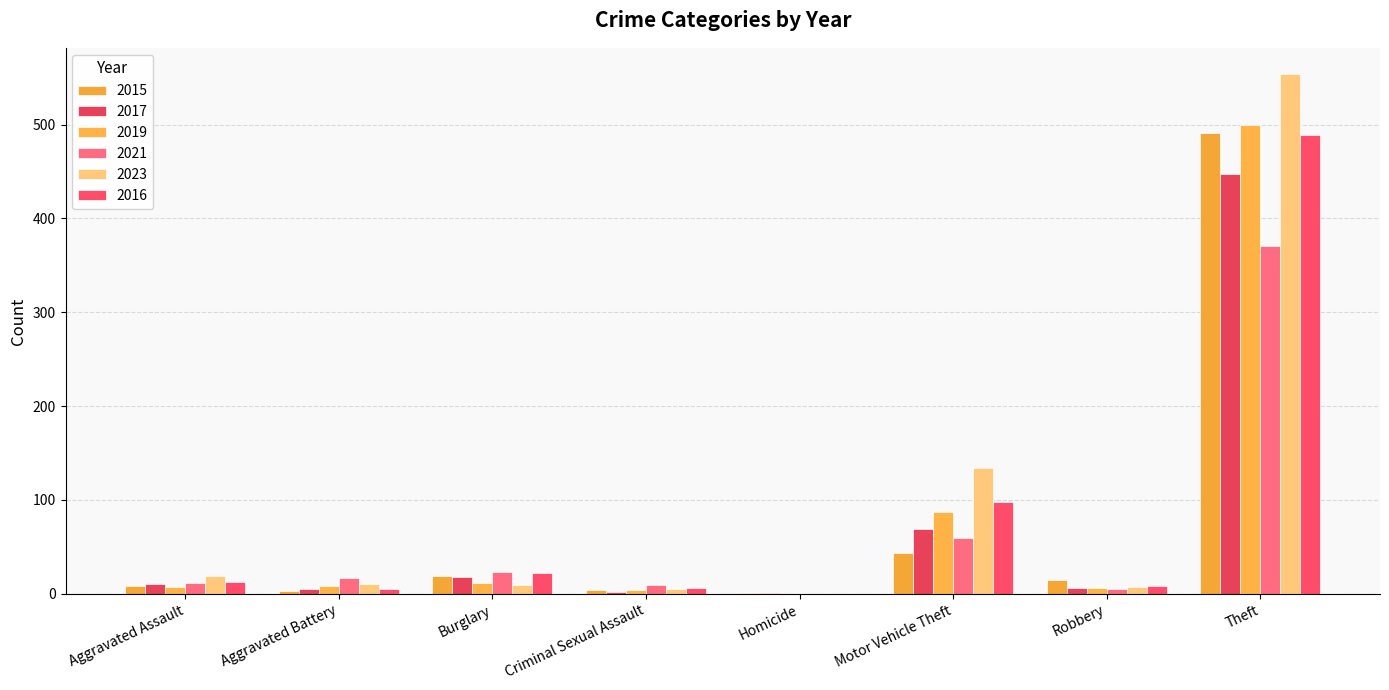

Rank the categories by 2015 value from lowest to highest.

Homicide, Aggravated Battery, Criminal Sexual Assault, Aggravated Assault, Robbery, Burglary, Motor Vehicle Theft, Theft